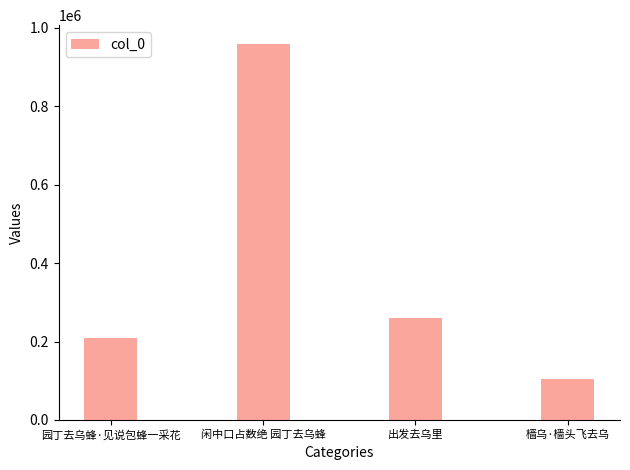

What is the difference between the maximum and second lowest values?

749862